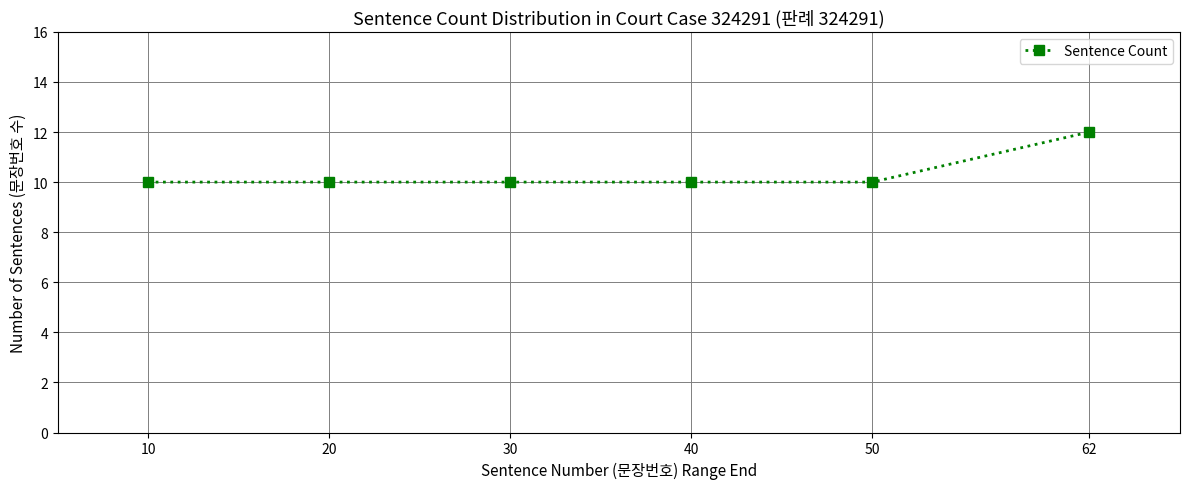

Does the chart have visible grid lines?

Yes